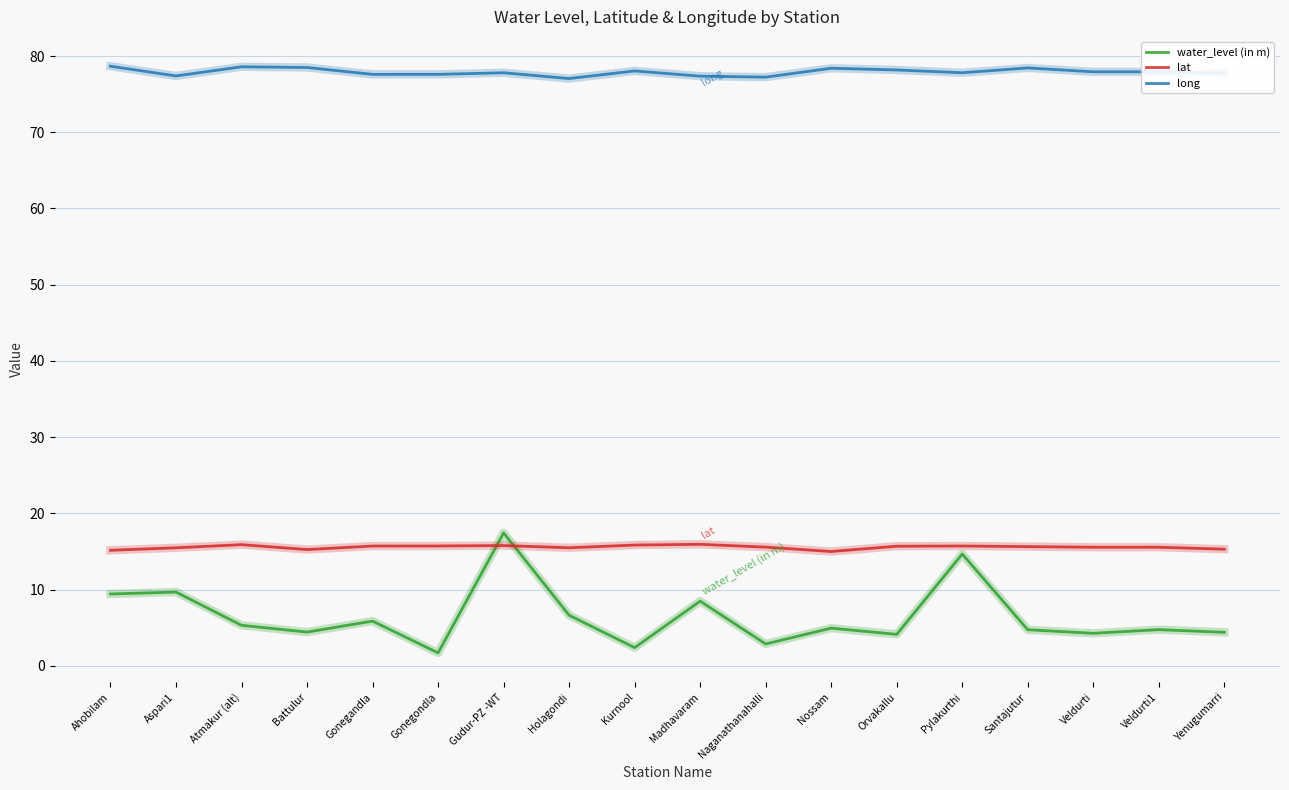

The value of lat at Aspari1 is 22.7. True or false?

False